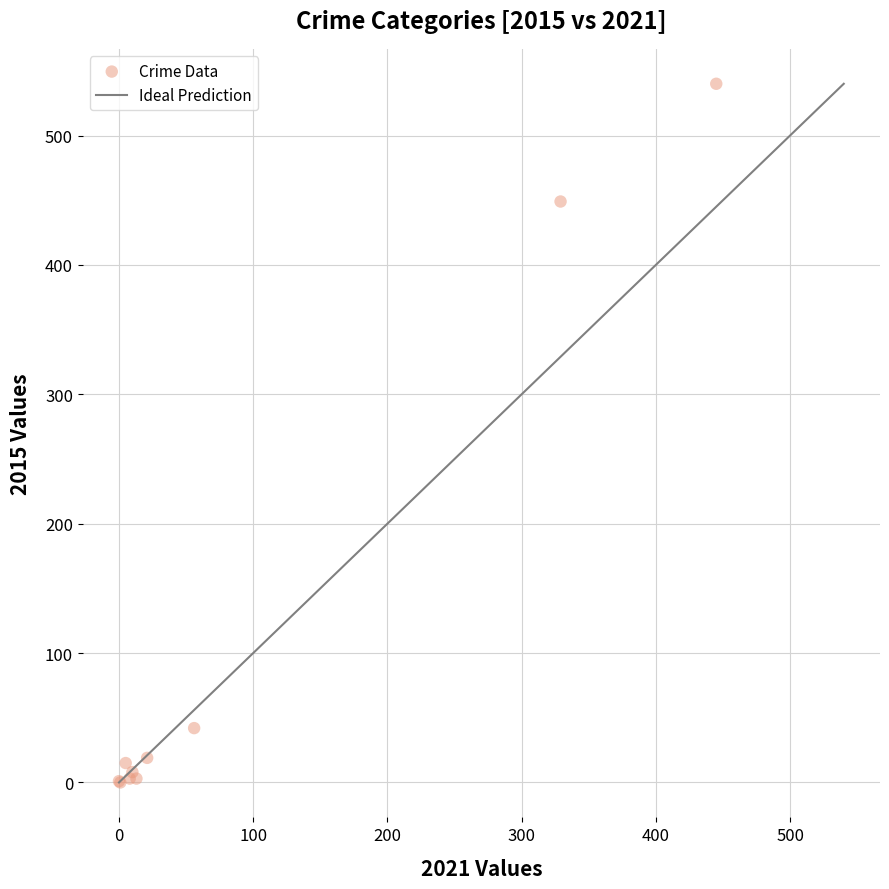

What Y value in the scatter plot is closest to 270?

449